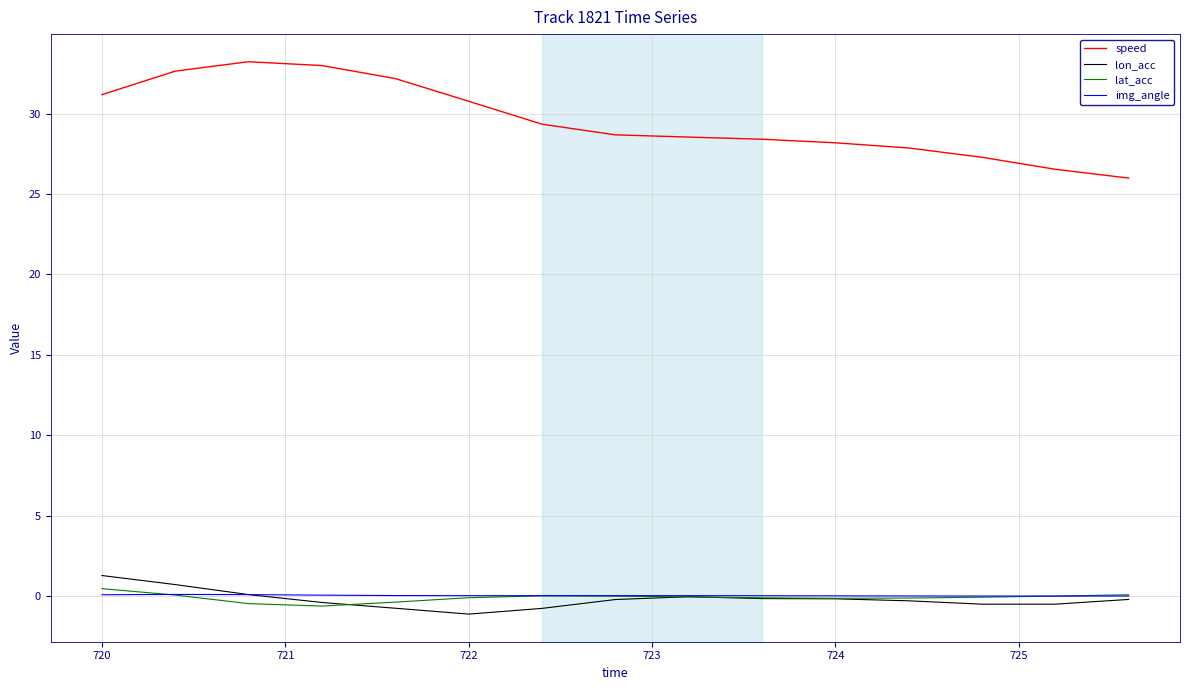

True or false: speed and lat_acc intersect in this chart.

False